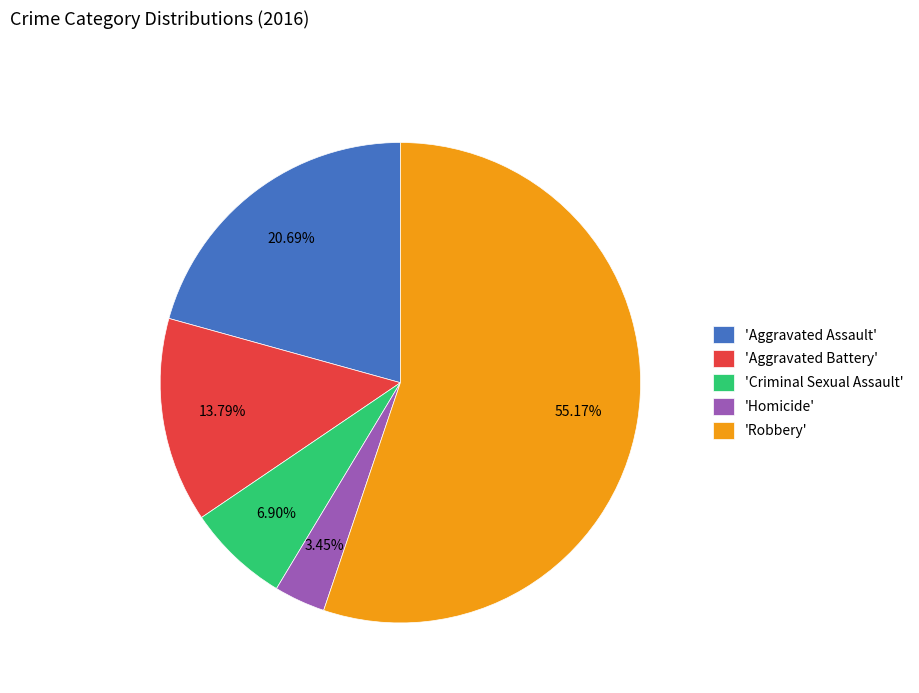

Is the sum of 'Criminal Sexual Assault' and 'Aggravated Battery' greater than half?

No